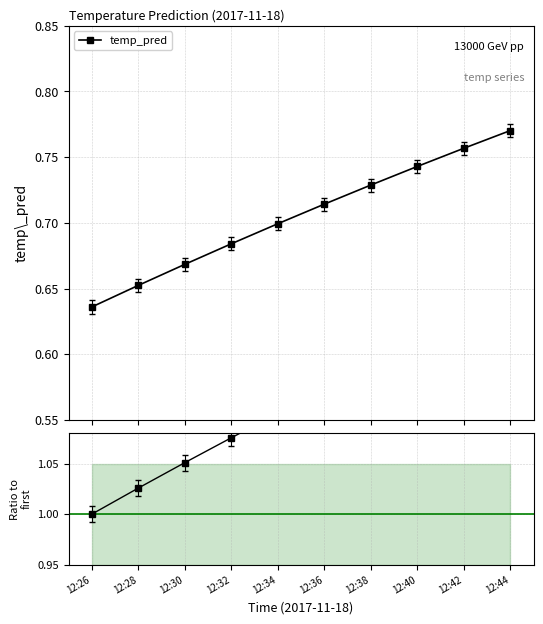

The temp_pred series shows 0.6 at 12:26. True or false?

True